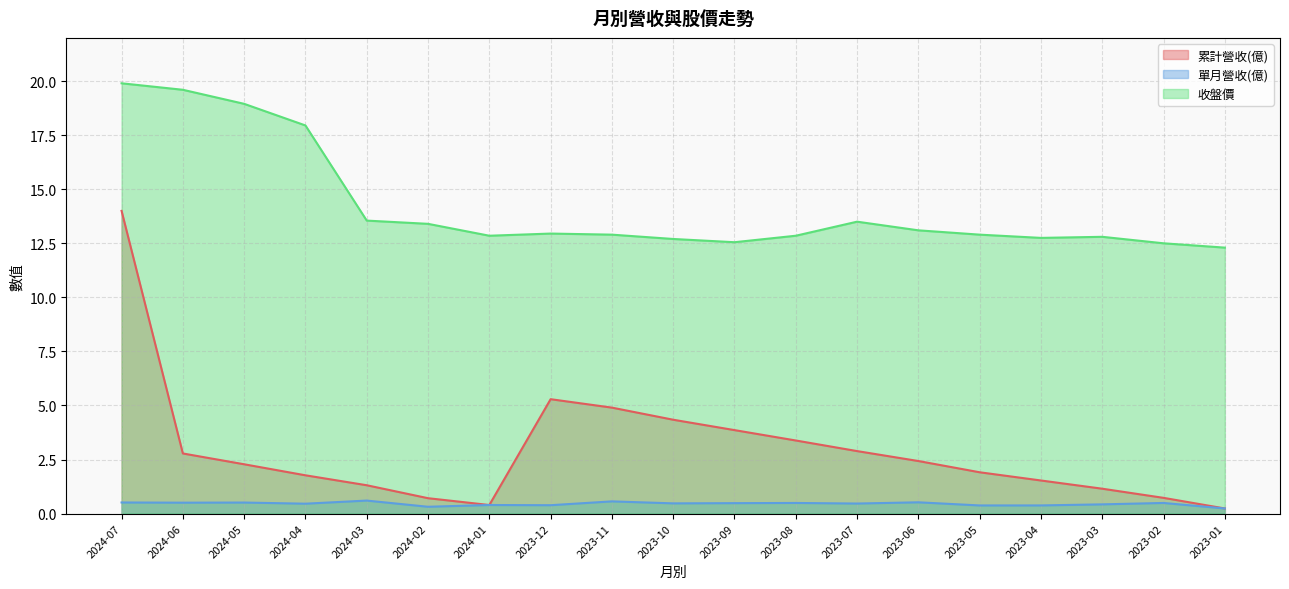

List the labels in order of 單月營收(億) value, smallest first.

2023-01, 2024-02, 2023-05, 2023-04, 2023-12, 2024-01, 2023-03, 2024-04, 2023-07, 2023-10, 2023-09, 2023-08, 2023-02, 2024-06, 2024-05, 2024-07, 2023-06, 2023-11, 2024-03